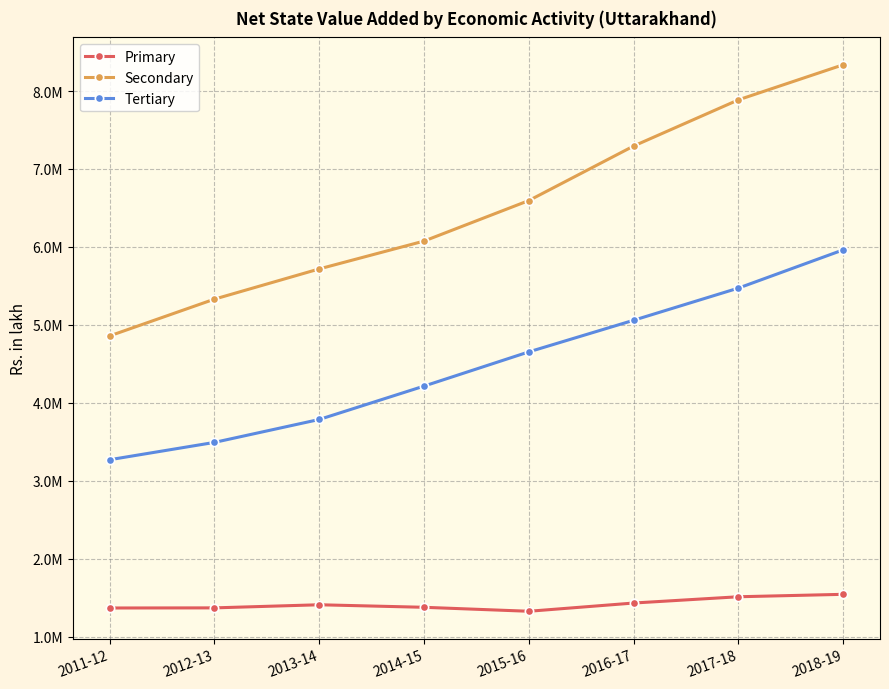

What is the difference between the highest and lowest values at 2016-17?

5863215.5